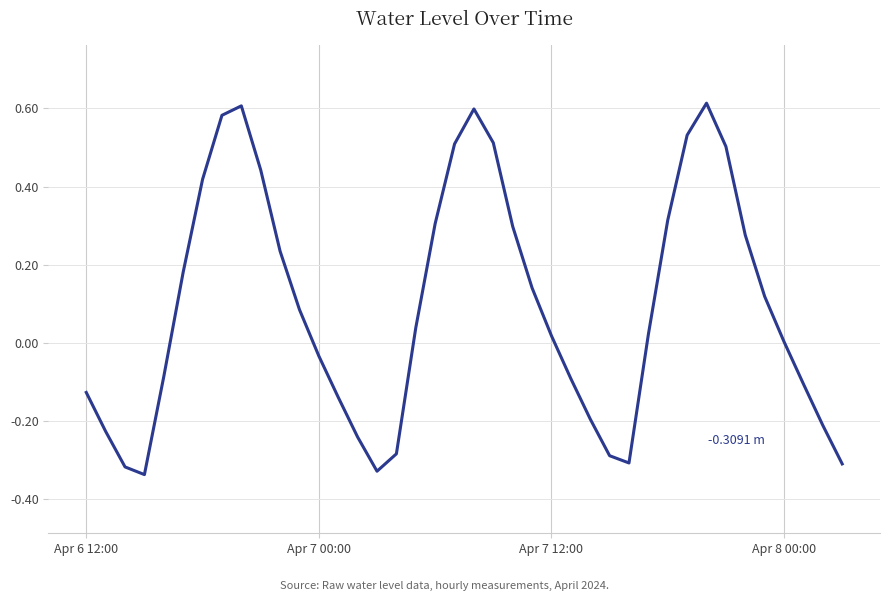

Count the number of data series in this chart.

1